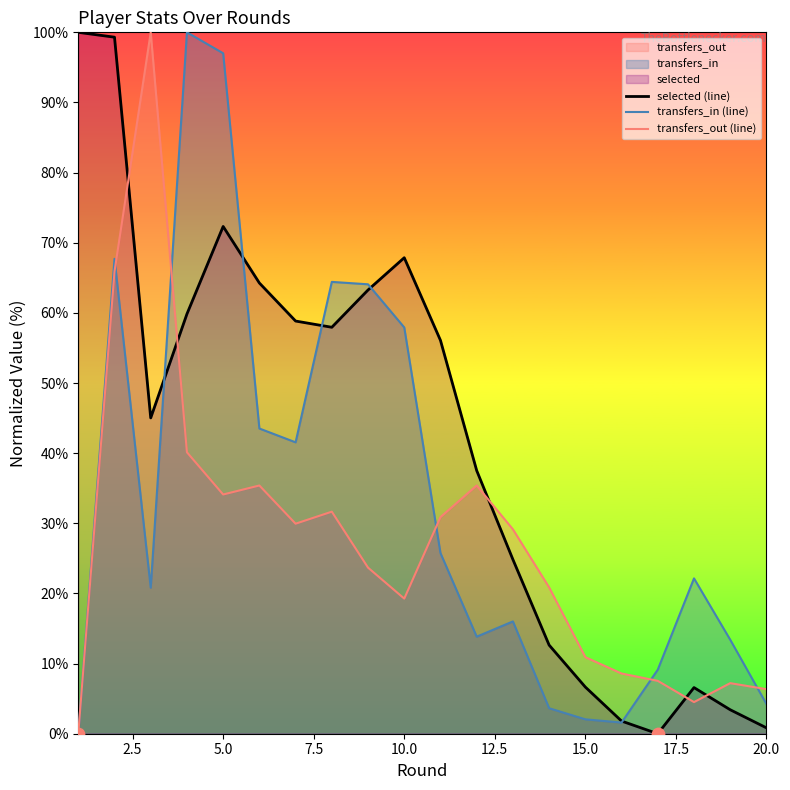

Which series contains the highest Y value?

selected (line)